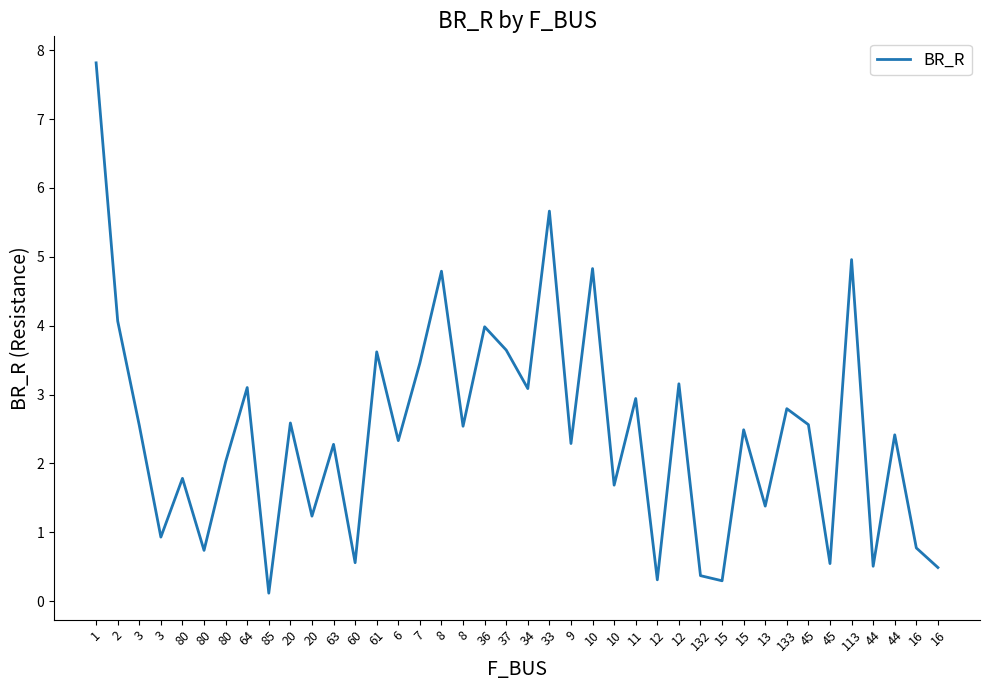

What is the minimum value shown in the chart?

0.1